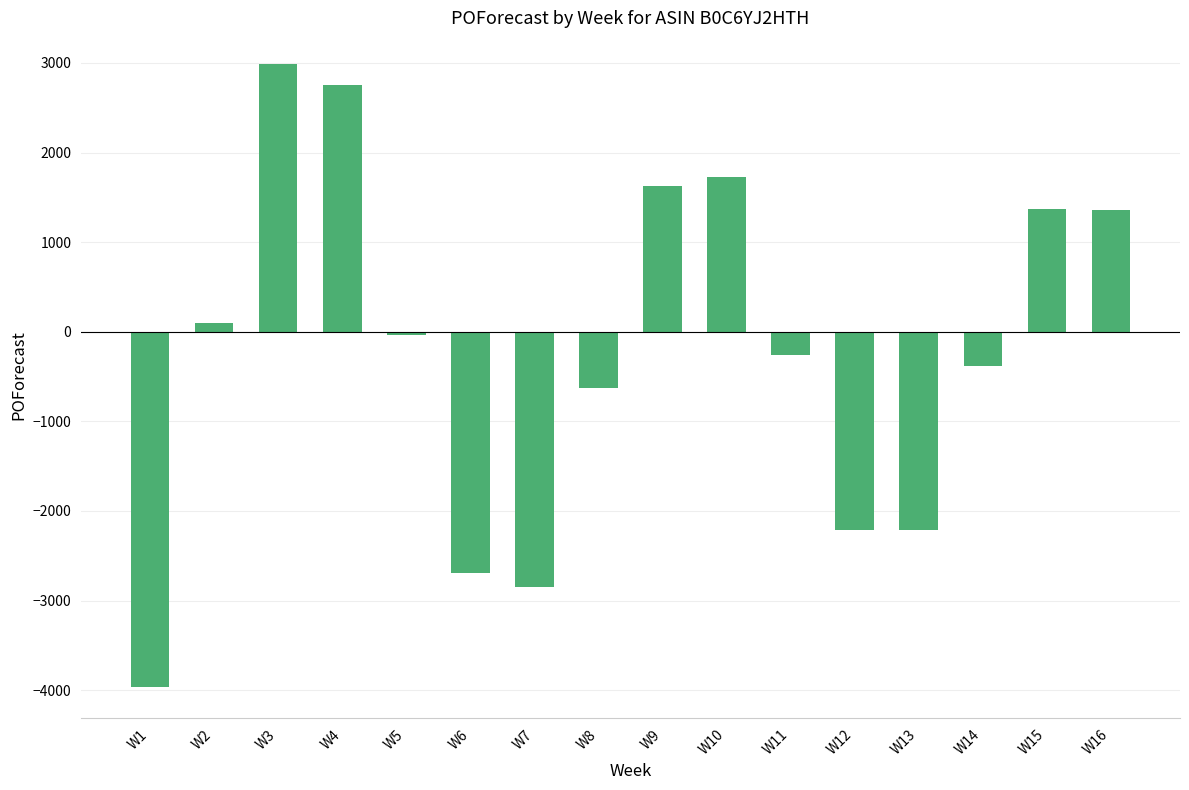

Does the chart contain stacked bars?

No